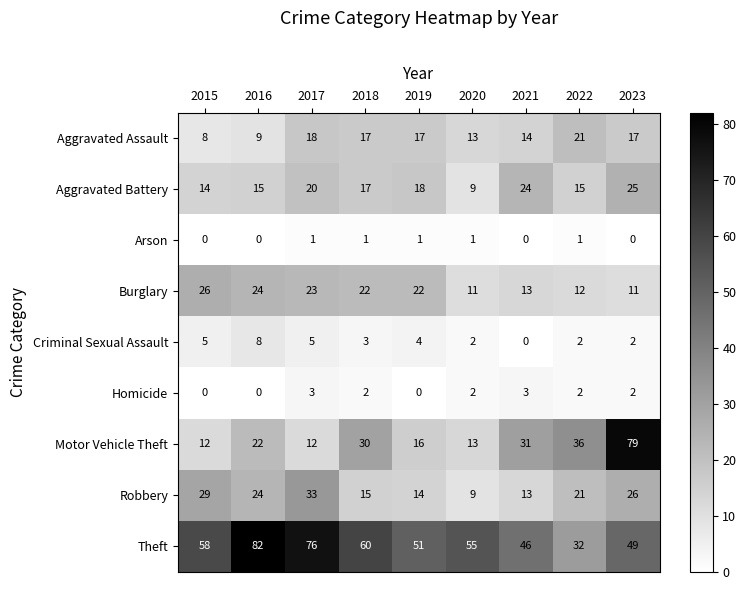

Where does the Burglary series first go above 22?

2015